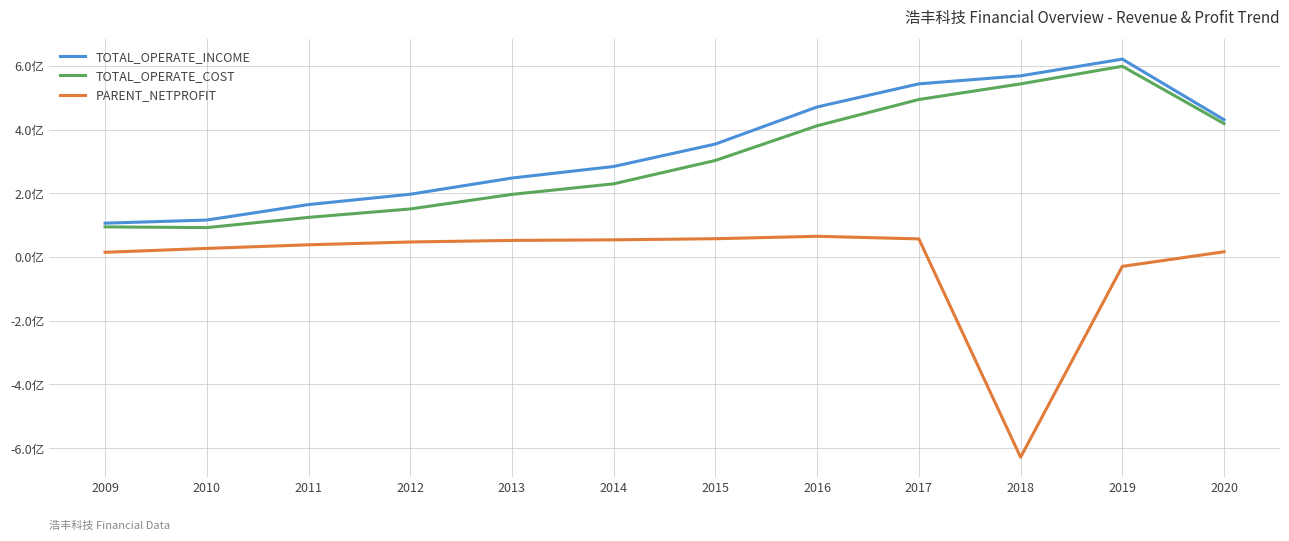

Which has a higher value, 2016 or 2020?

2016